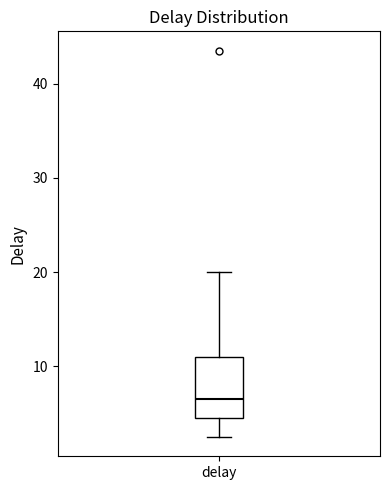

Transcribe this box plot: give where the median line is, the range the box spans, and where the two whiskers end, as read against the y-axis. The values are not printed on the chart, so give them approximately, as read against the axis.

median 7, box 5 to 11, whiskers 3 to 20